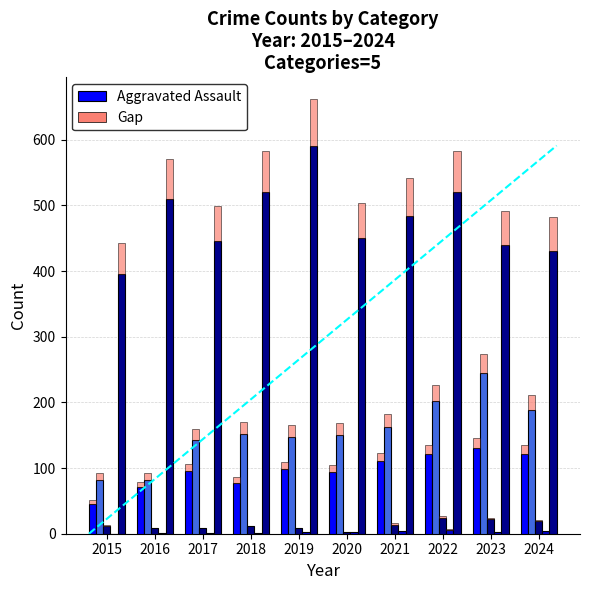

How many groups of bars are there?

10